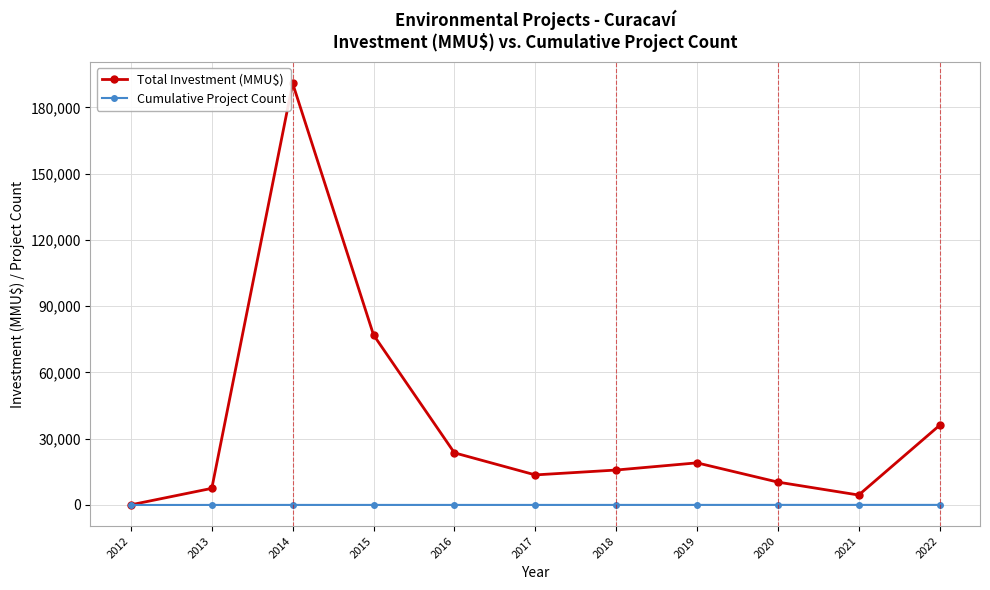

What value does the Cumulative Project Count series have at 2022, to the nearest 5?

40